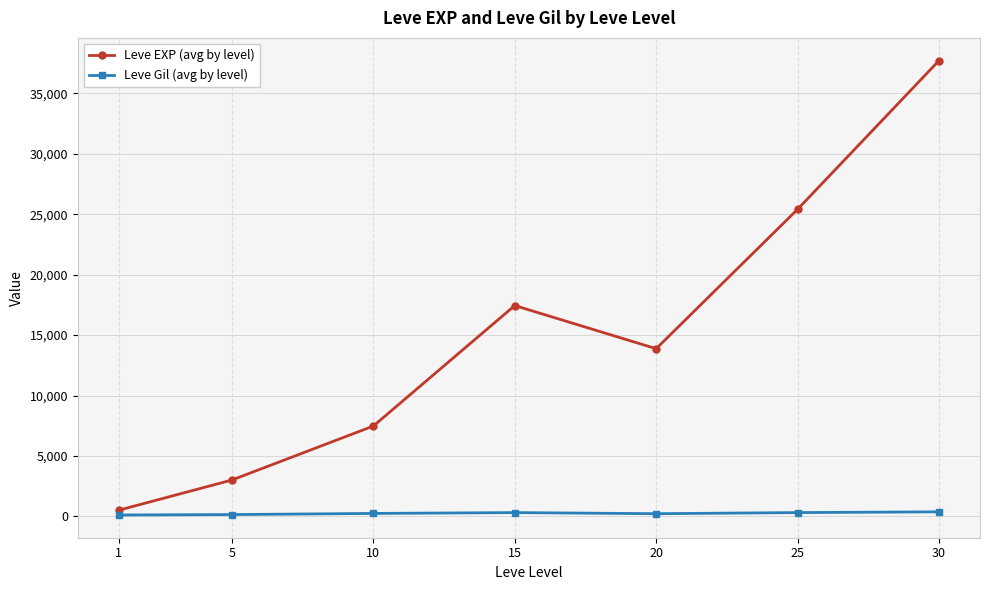

Rank the categories by Leve EXP (avg by level) value from highest to lowest.

30, 25, 15, 20, 10, 5, 1